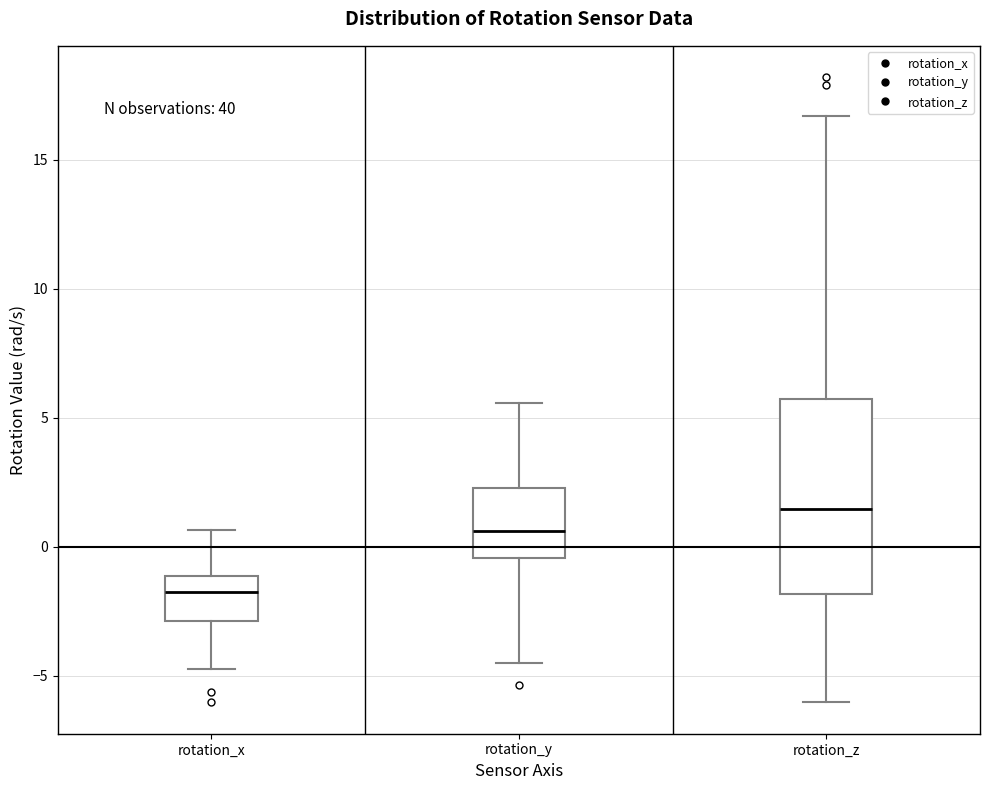

Which box's median line is the lowest?

rotation_x